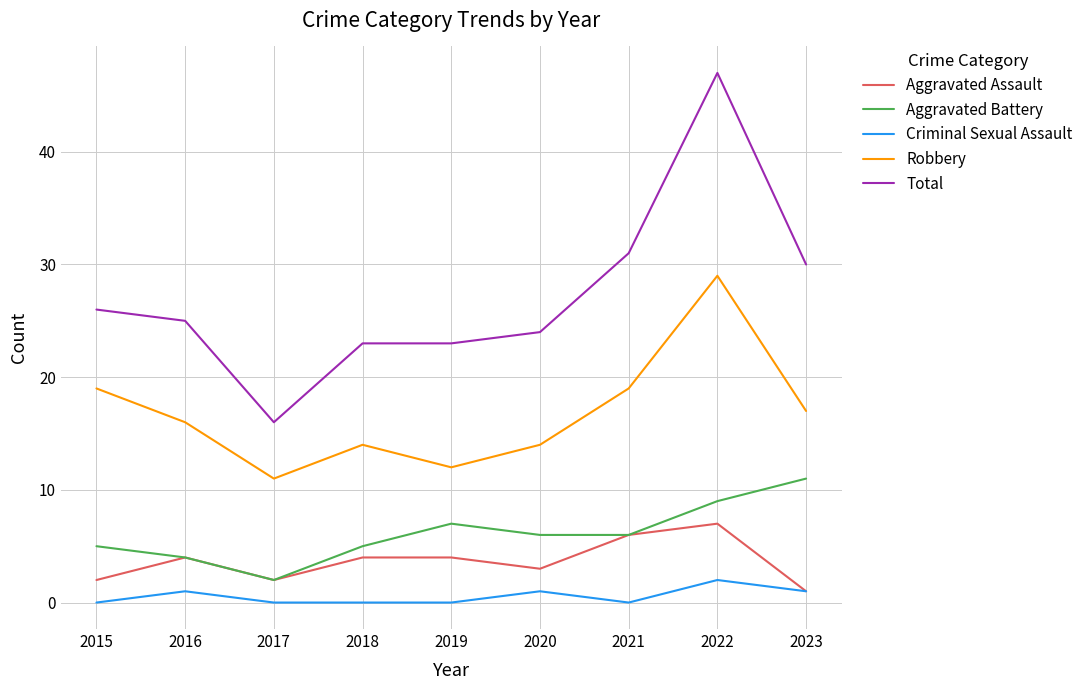

The value of Aggravated Assault at 2023 is 1. True or false?

True